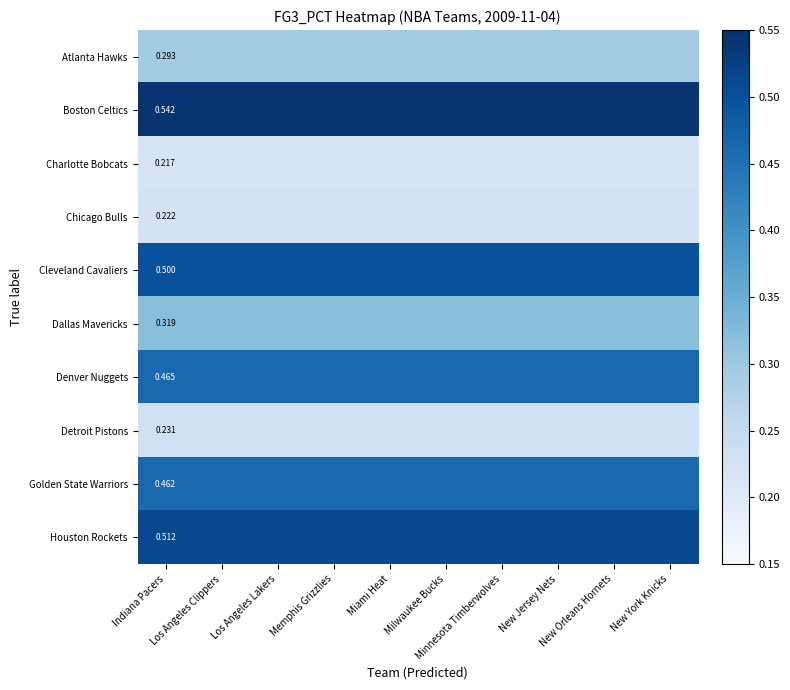

What is the greatest value displayed?

0.5